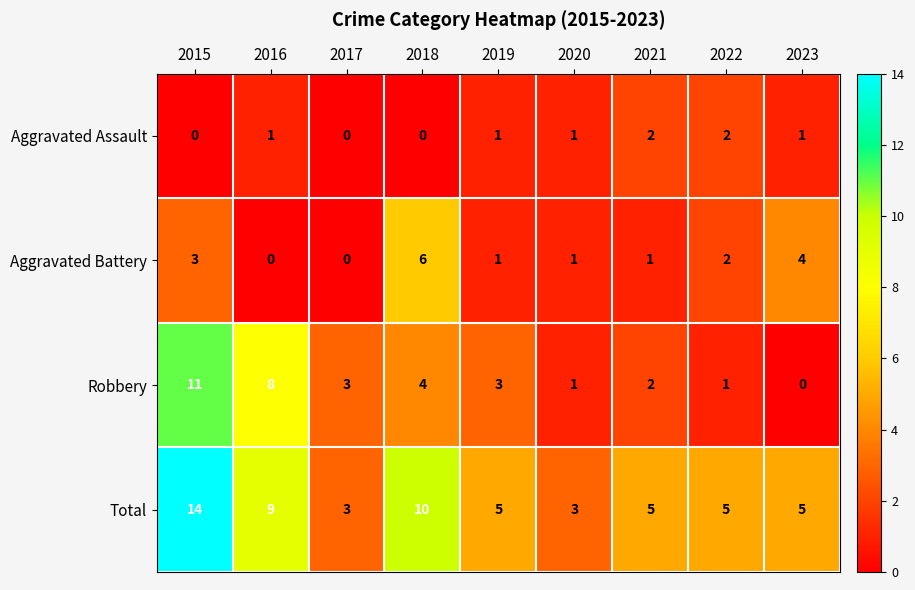

What is the sum of the Total values at 2021 and 2015?

19